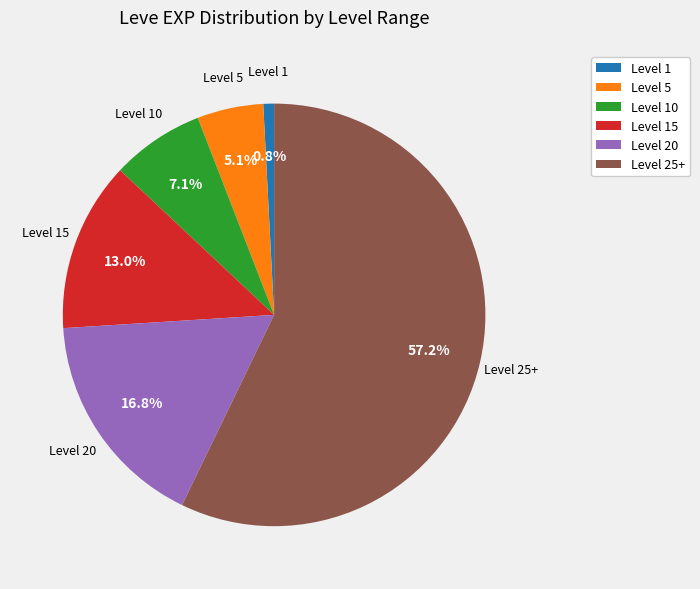

Does Level 5 represent more than half of the total?

No